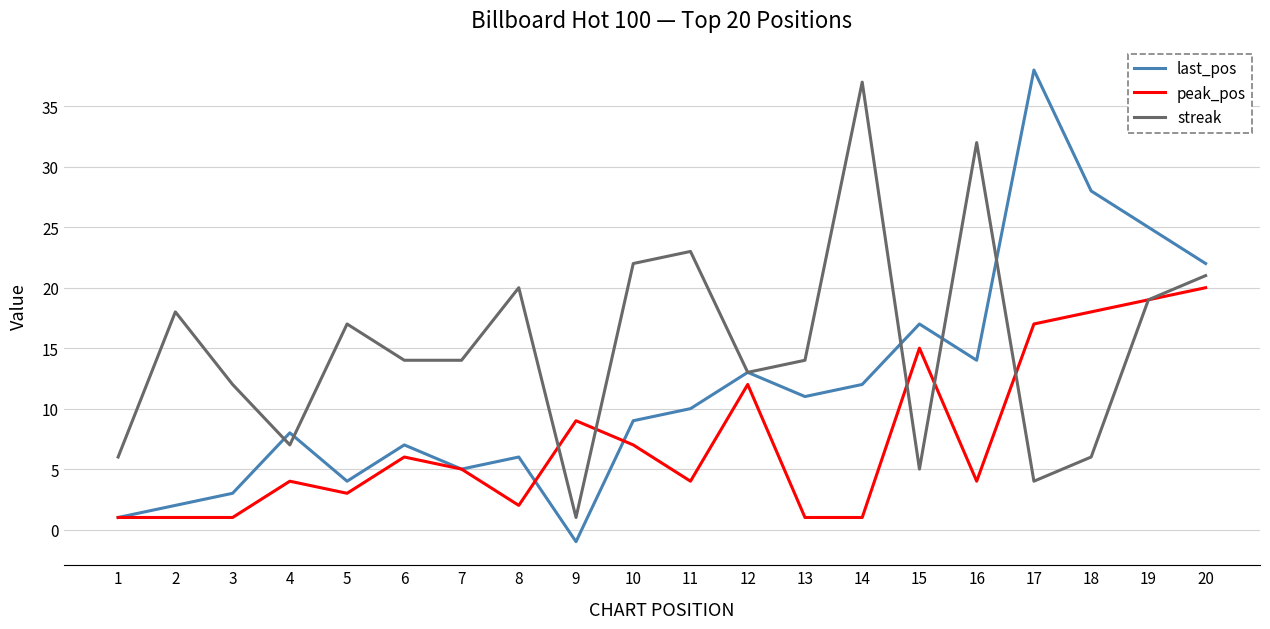

In streak, how many points are higher than both neighbors (excluding endpoints)?

6